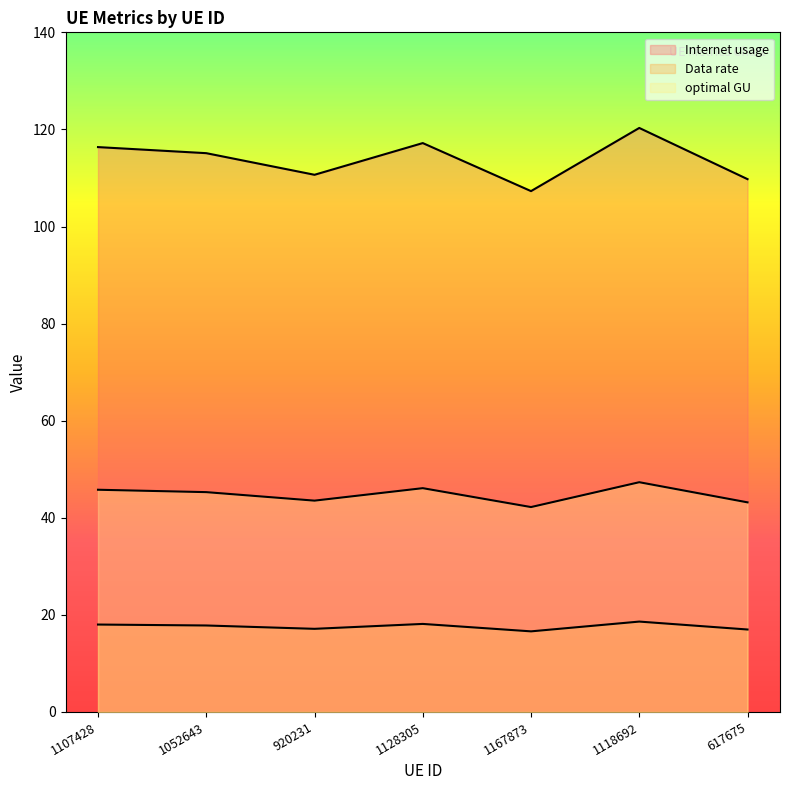

What is the average value of the Internet usage series?

113.8